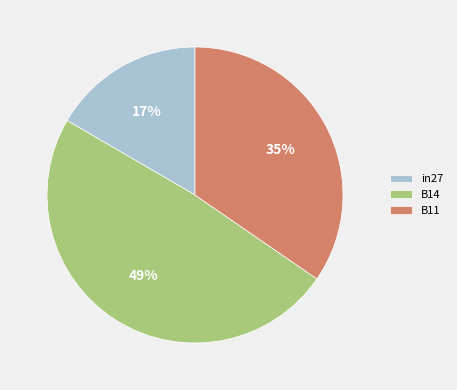

Do B11 and B14 together represent more than half of the pie?

Yes